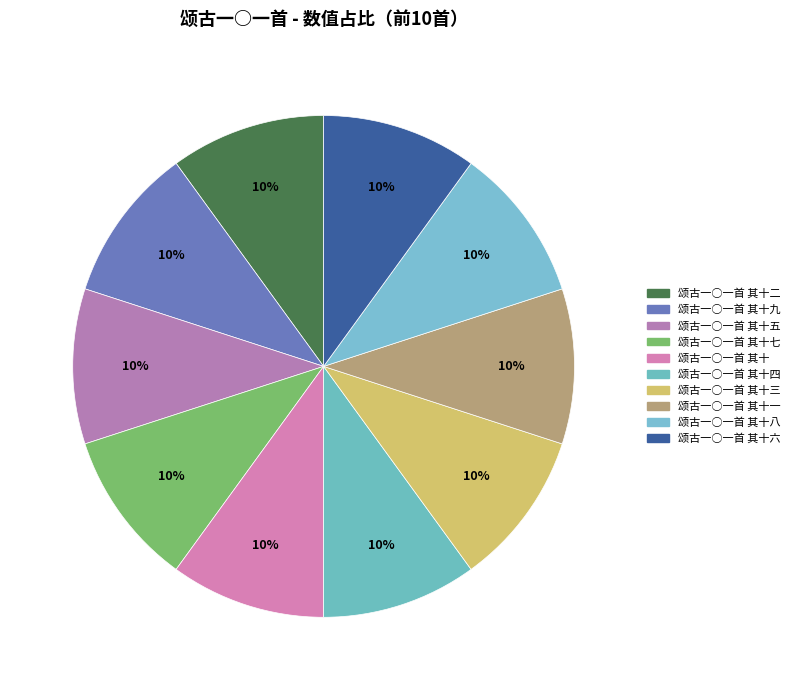

To the nearest percent, what is the average slice percentage?

10%